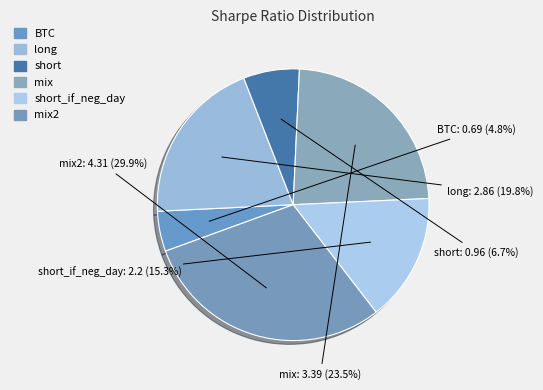

How many segments does this pie chart have?

6